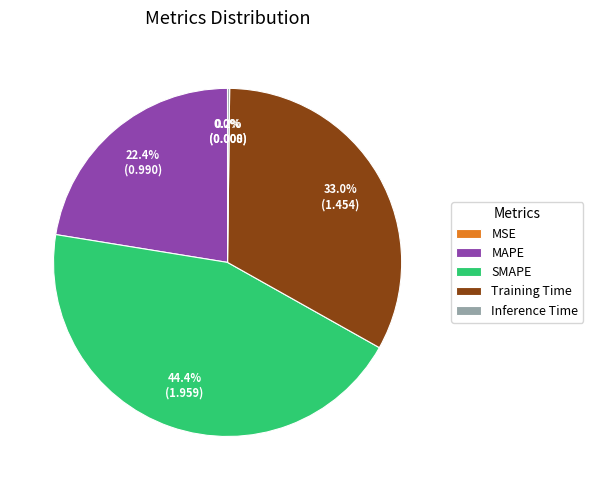

Does MAPE account for over 50% of the chart?

No